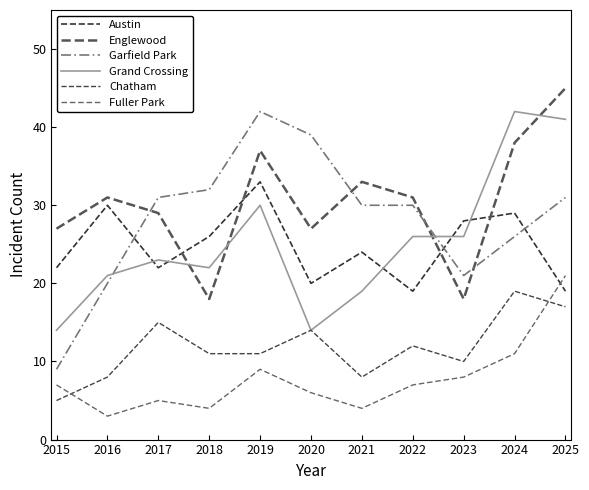

How many lines are shown in the chart?

6